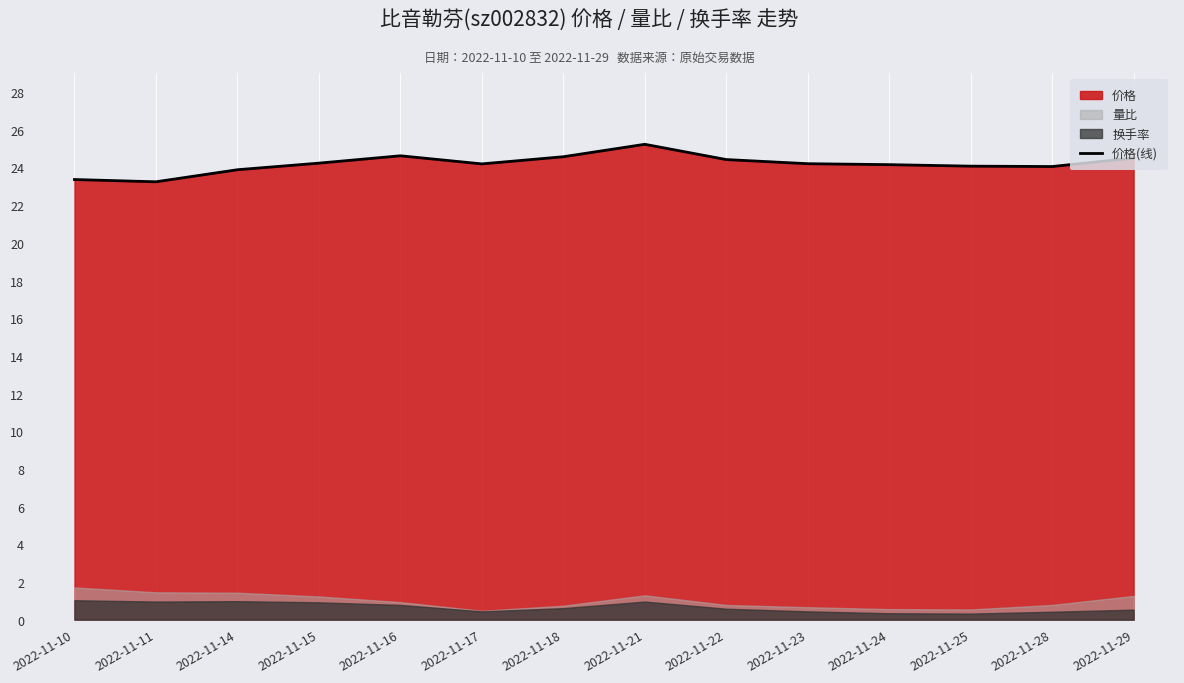

What is the sum of all values?

338.7